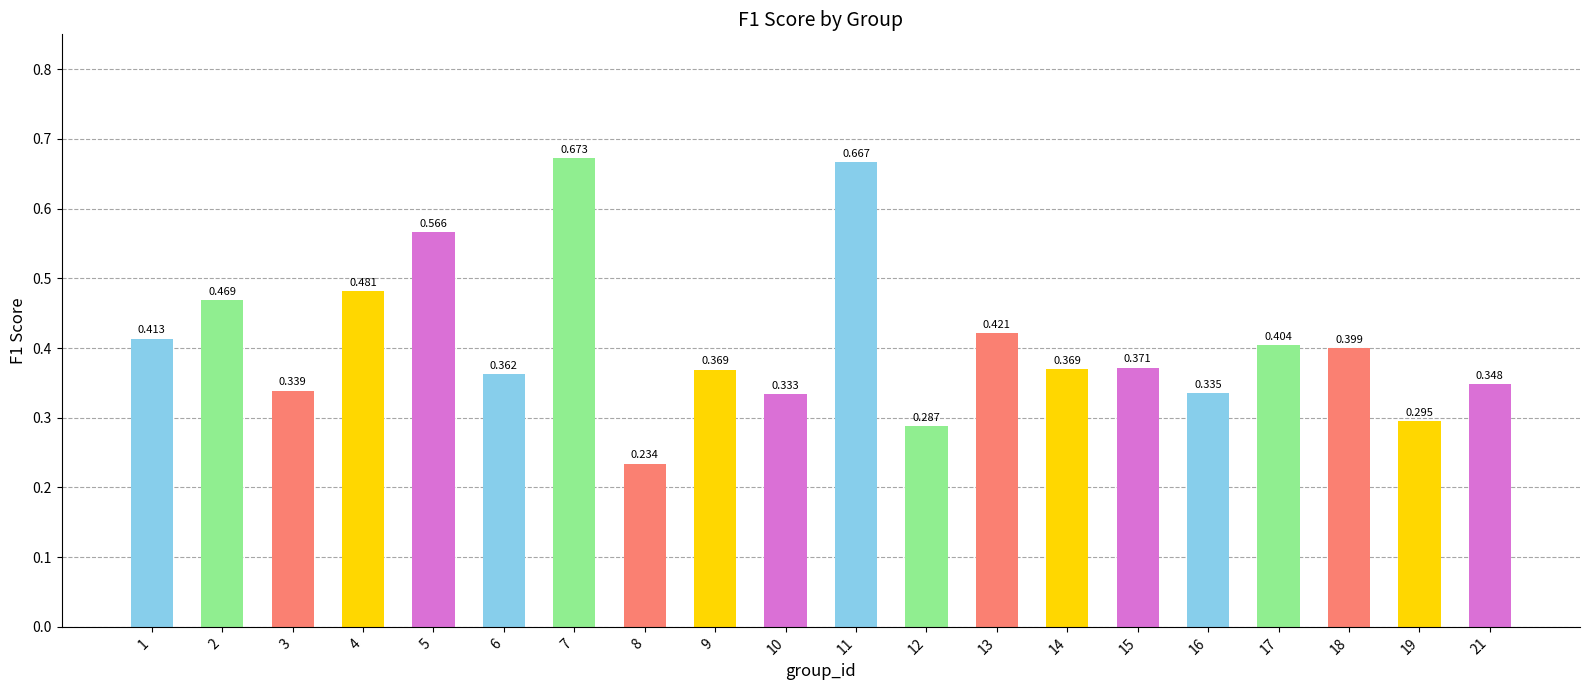

Are the bars horizontal?

No